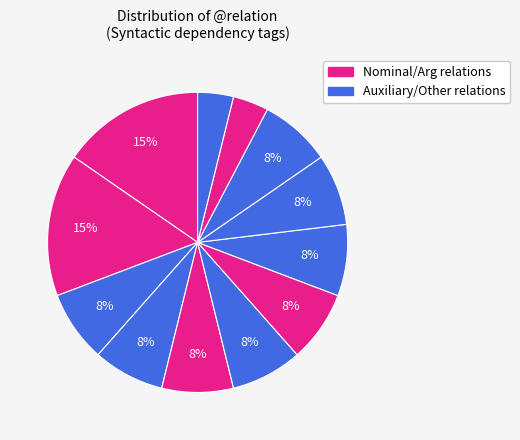

Count the number of slices in the pie.

12